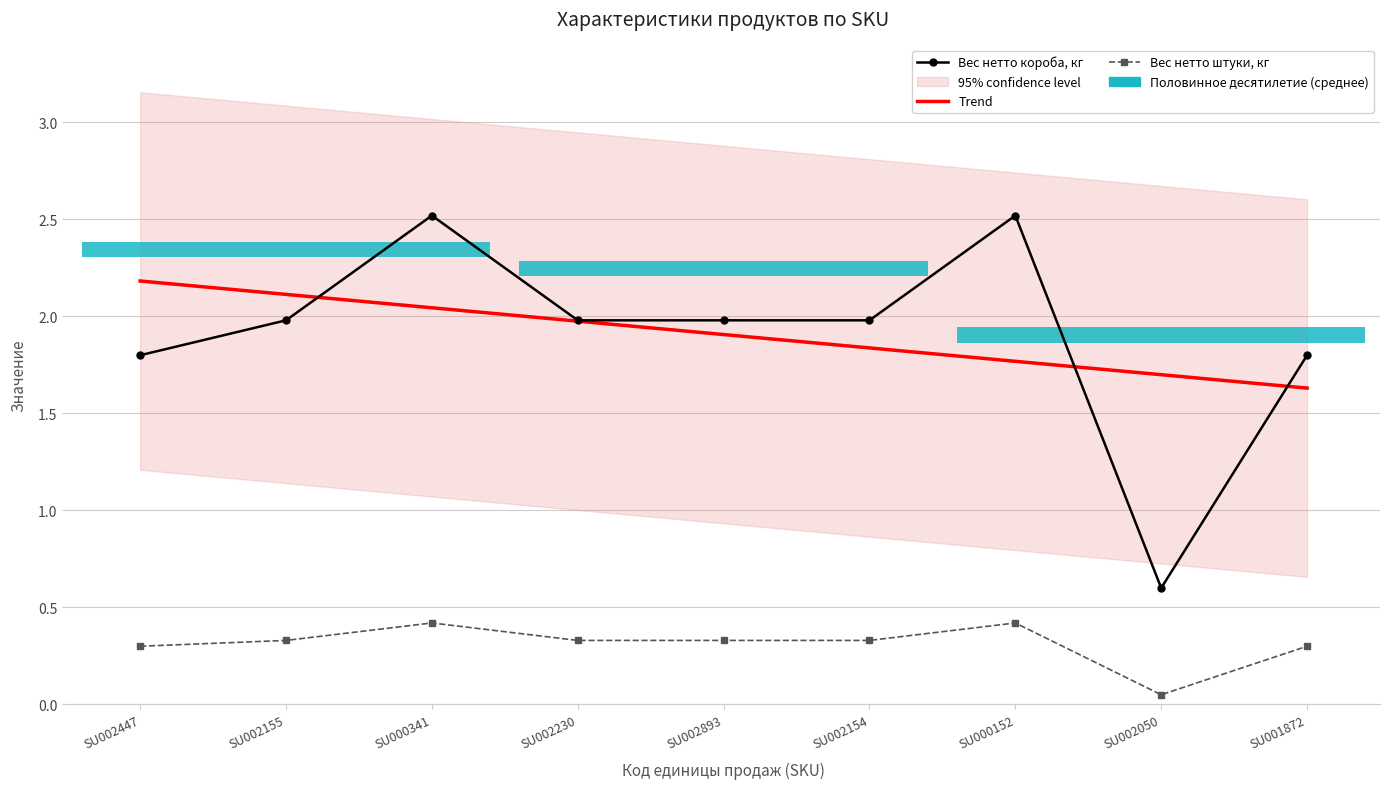

Which category has the lowest value in the Вес нетто короба, кг series?

SU002050